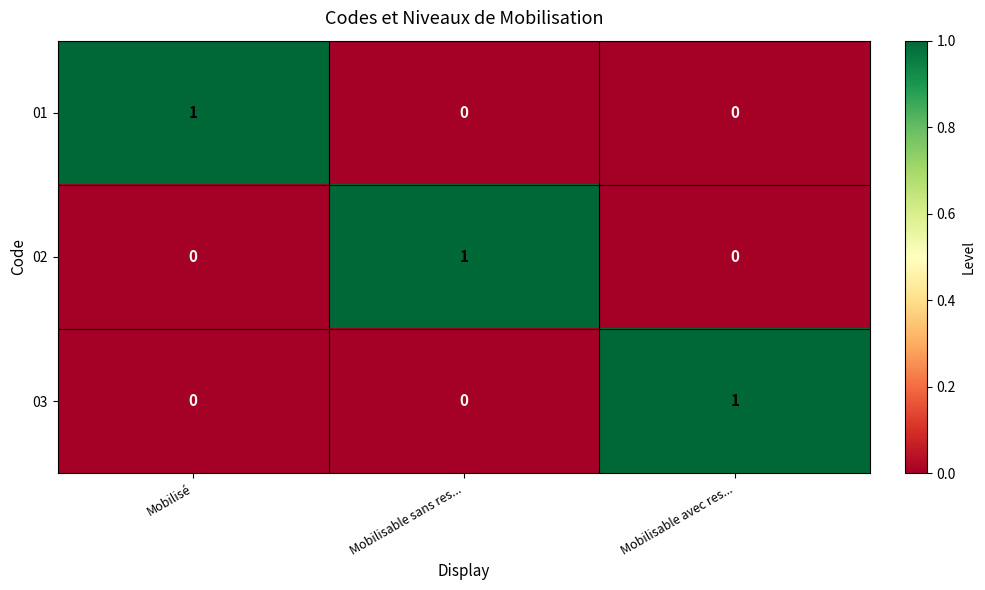

At how many categories does at least one series exceed 0?

3